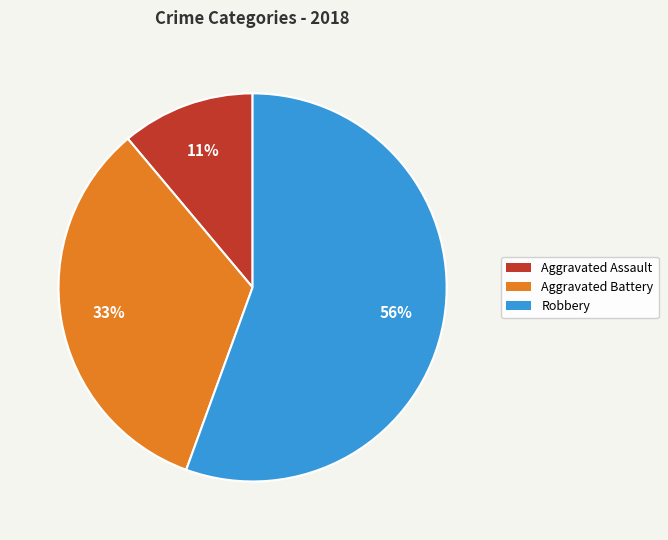

To the nearest percent, what portion does Aggravated Assault represent?

11%